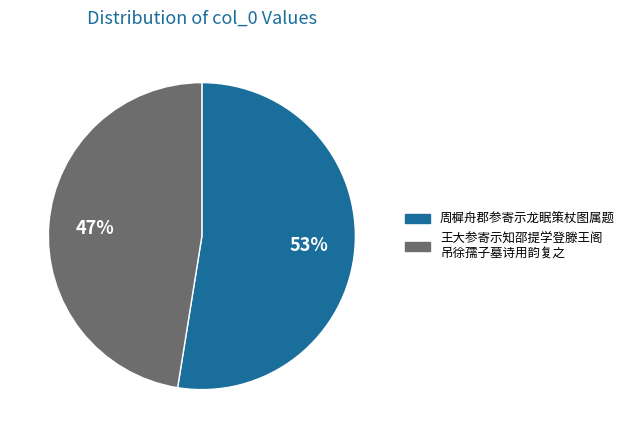

To the nearest percent, what is the average slice percentage?

50%